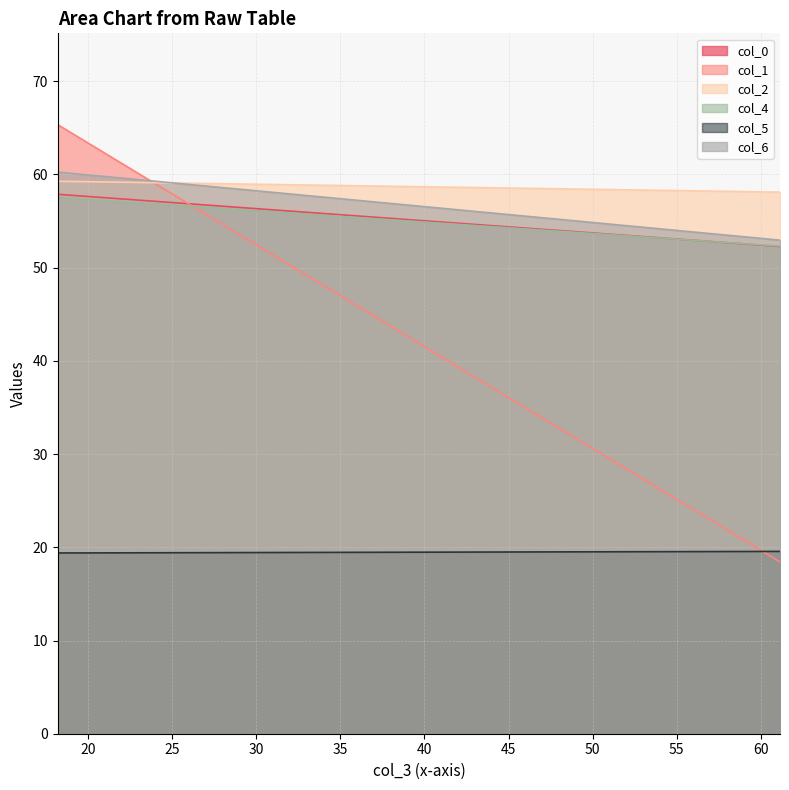

What is the greatest value displayed?

65.3